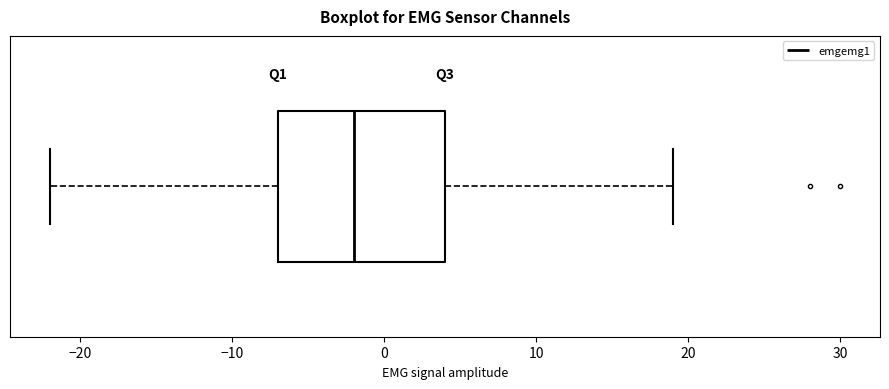

Transcribe this box plot: give where the median line is, the range the box spans, and where the two whiskers end, as read against the x-axis. The values are not printed on the chart, so give them approximately, as read against the axis.

median -2, box -7 to 4, whiskers -22 to 19